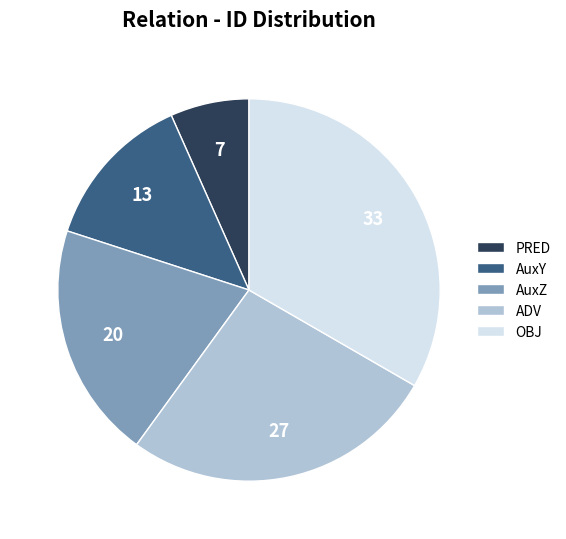

Does any single category account for the majority?

No